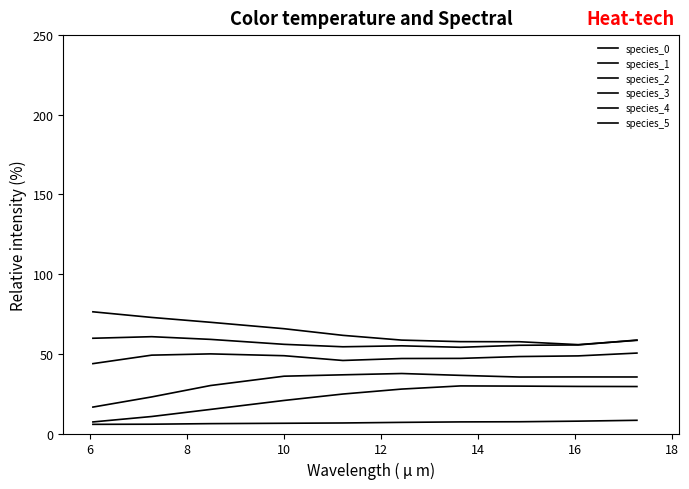

At which label is species_4 closest to 27?

8